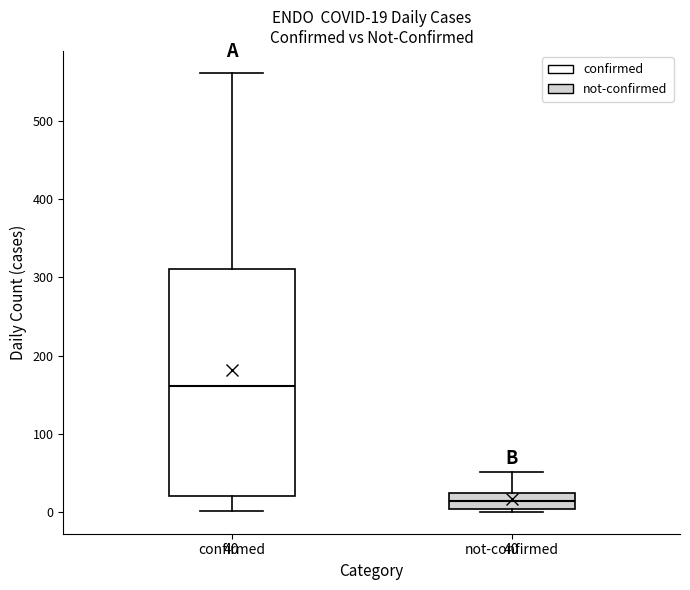

Which box's median line is the highest?

confirmed